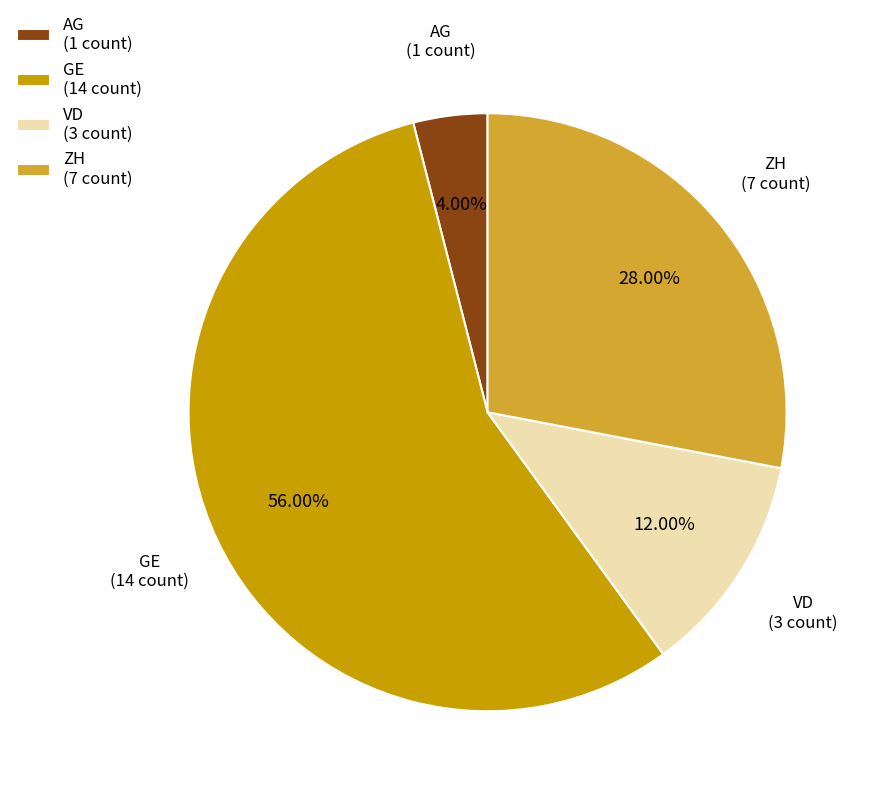

Rank the categories by value from highest to lowest.

GE (14 count), ZH (7 count), VD (3 count), AG (1 count)